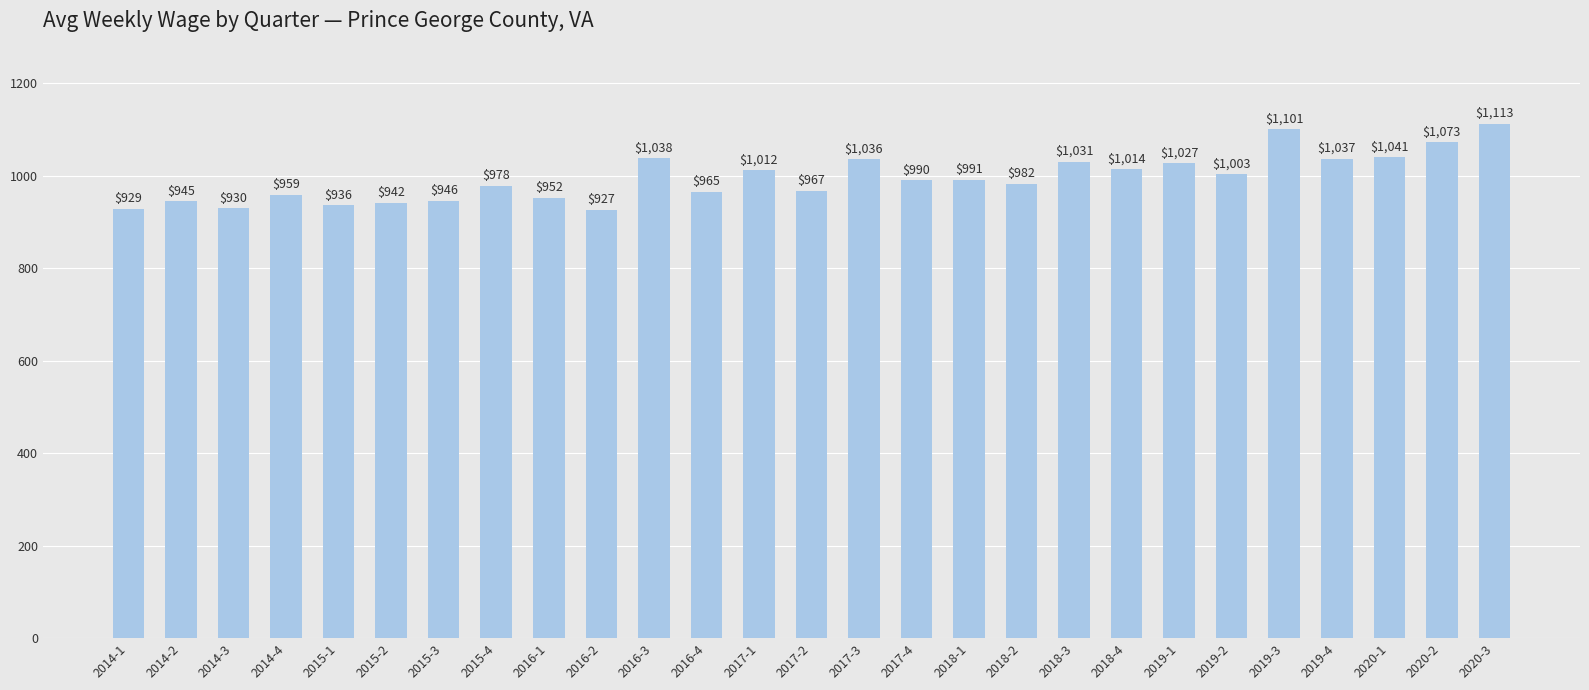

What is the label of the 12th bar from the left?

2016-4